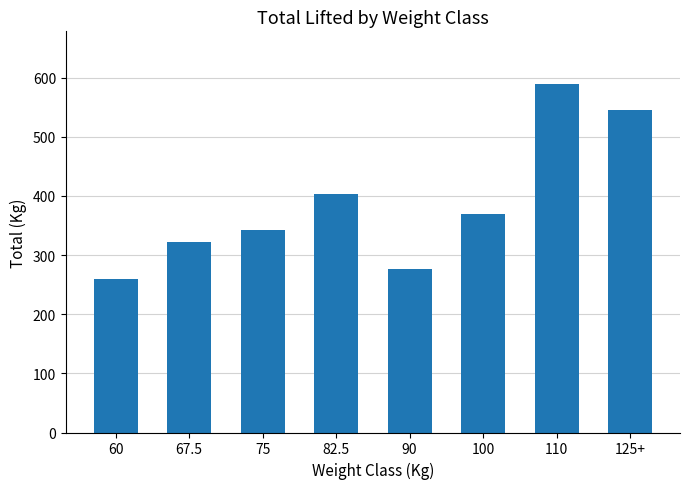

What is the difference between the maximum and minimum values?

330.0